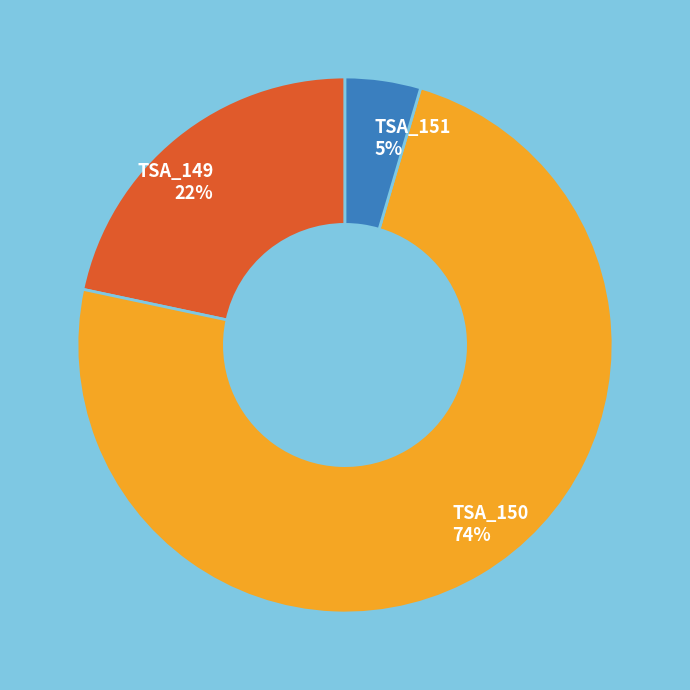

To the nearest percent, what portion does TSA_151 represent?

5%